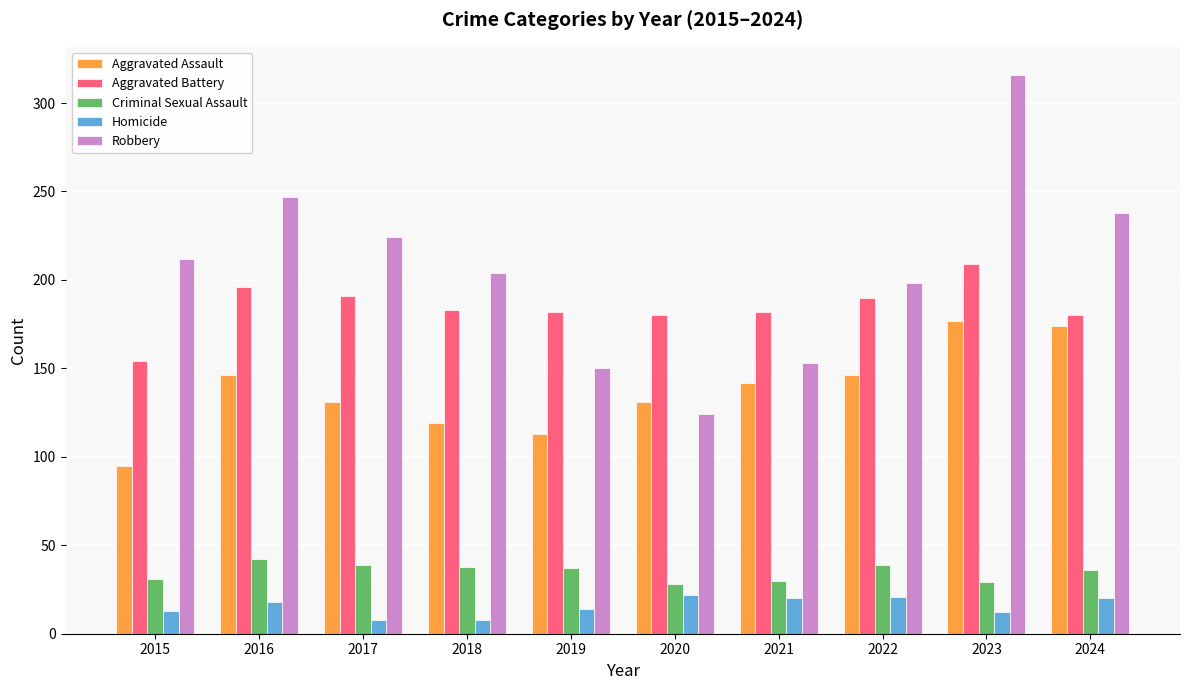

Between 2016 and 2019, which series saw the biggest shift?

Robbery